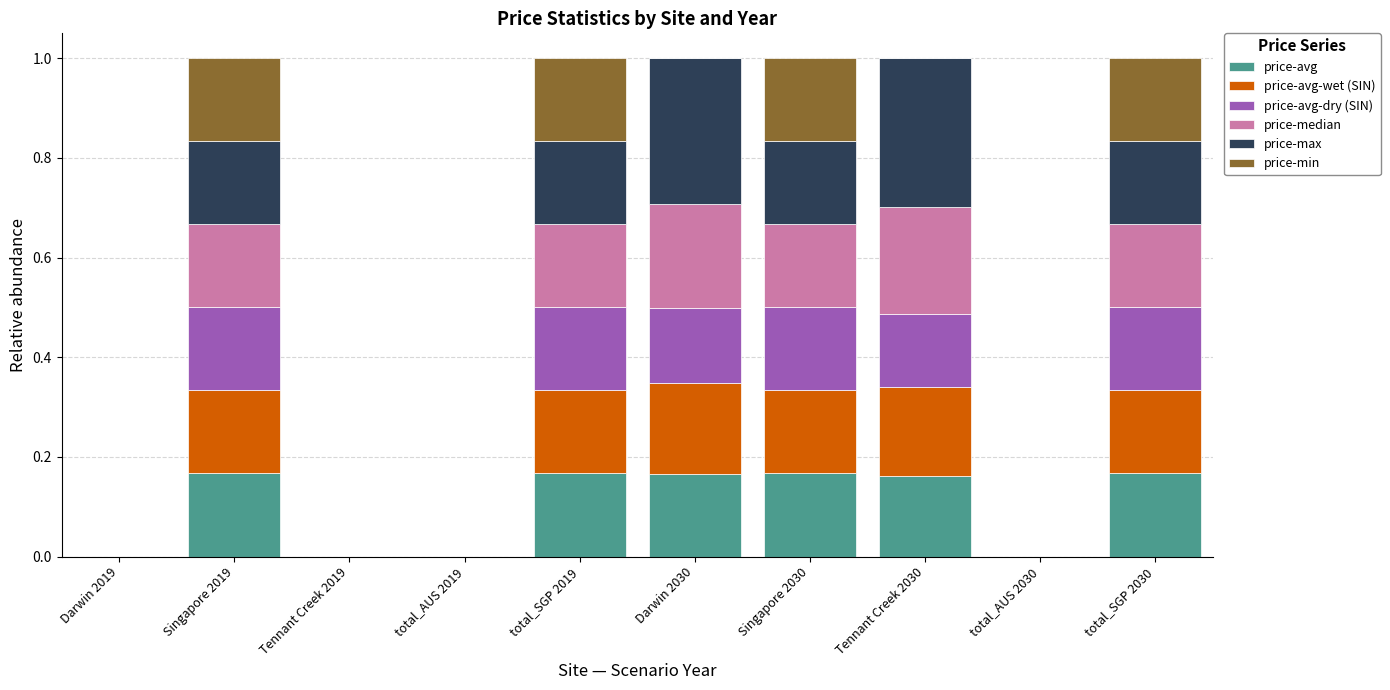

What is the total value across all series at Singapore 2030?

1.0